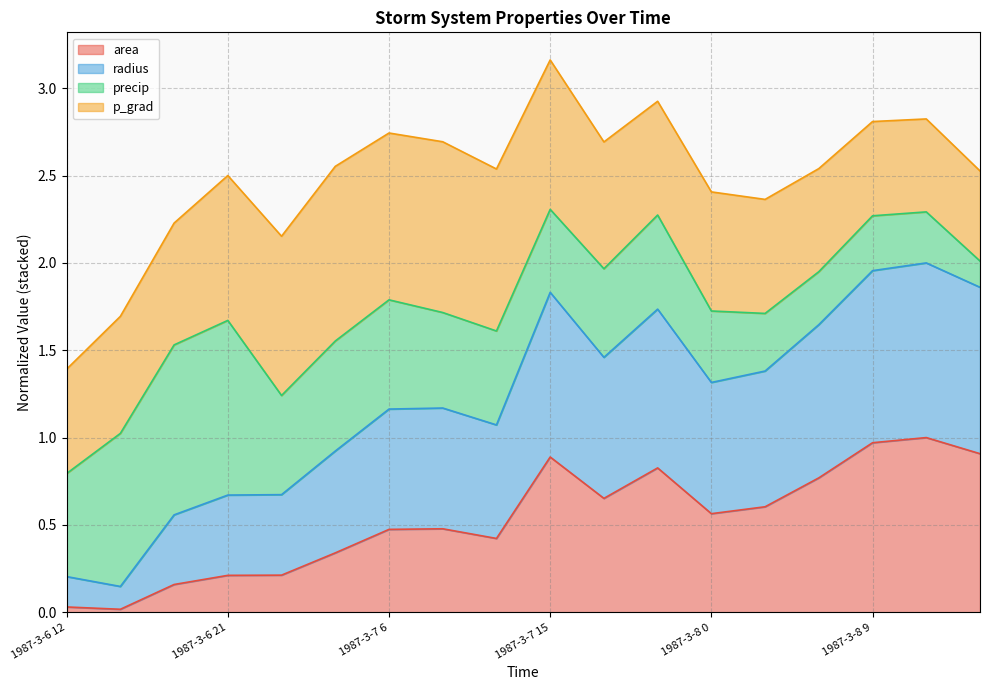

The value of area at 1987-3-8 9 is 1.0. True or false?

True